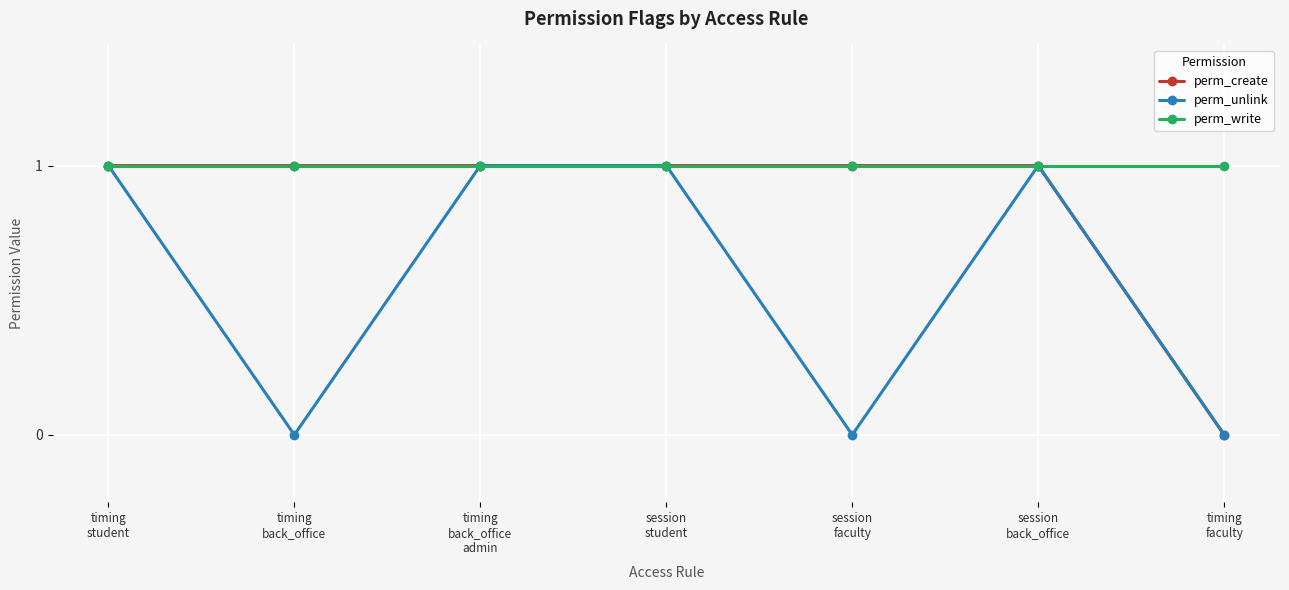

Which series has the largest total across all categories?

perm_write